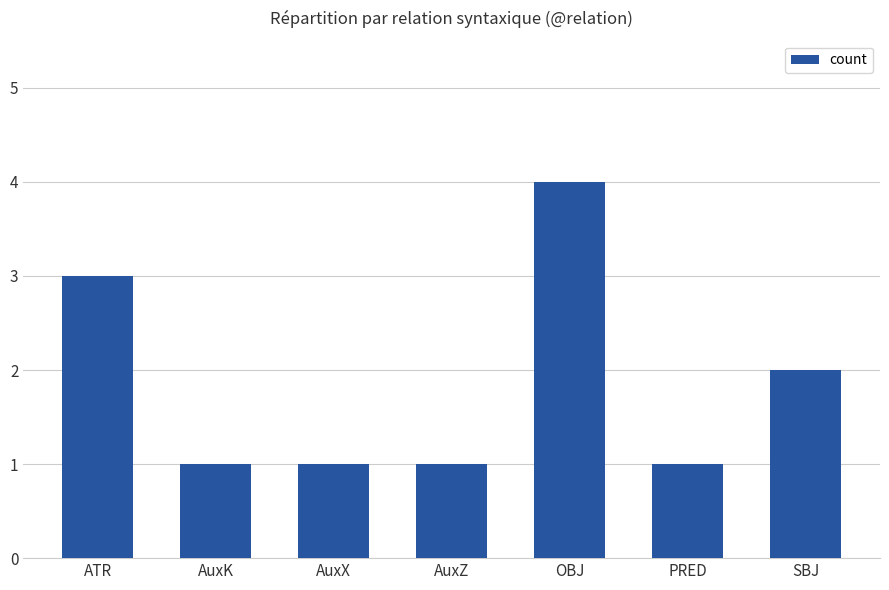

Count the values in the range 1 to 3.

6